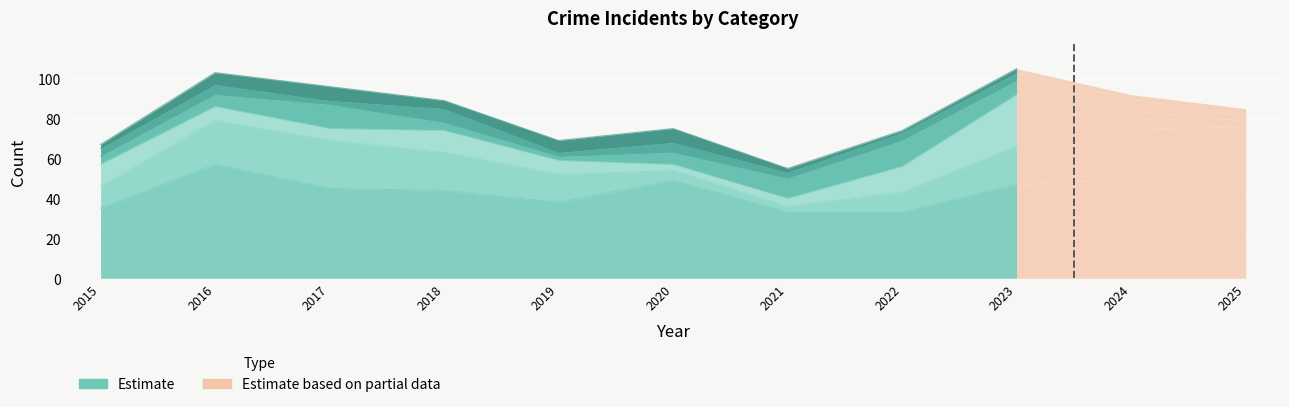

How many values in the Aggravated Assault series are below 4?

4